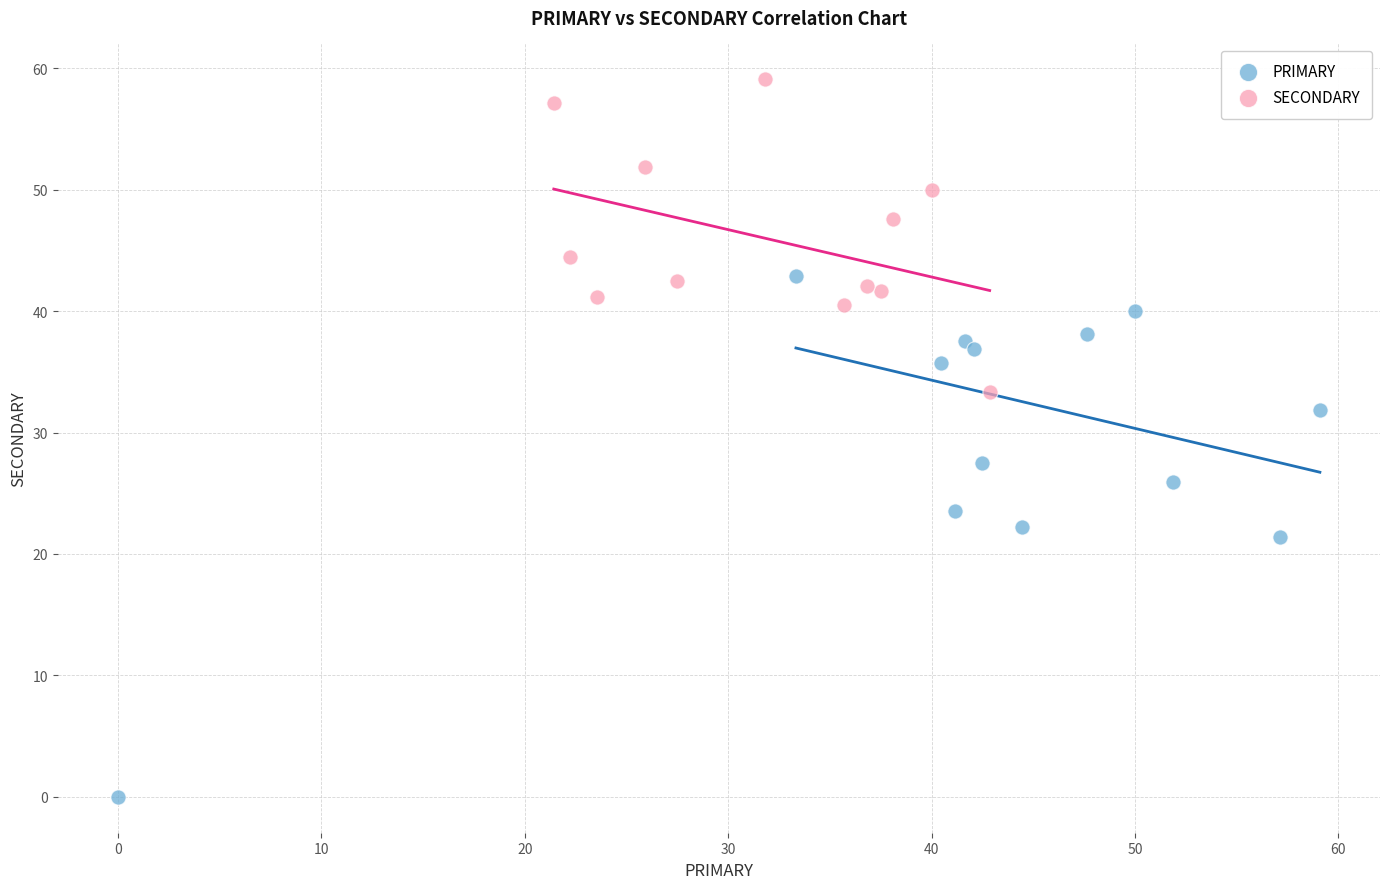

Which series contains the lowest Y value?

PRIMARY